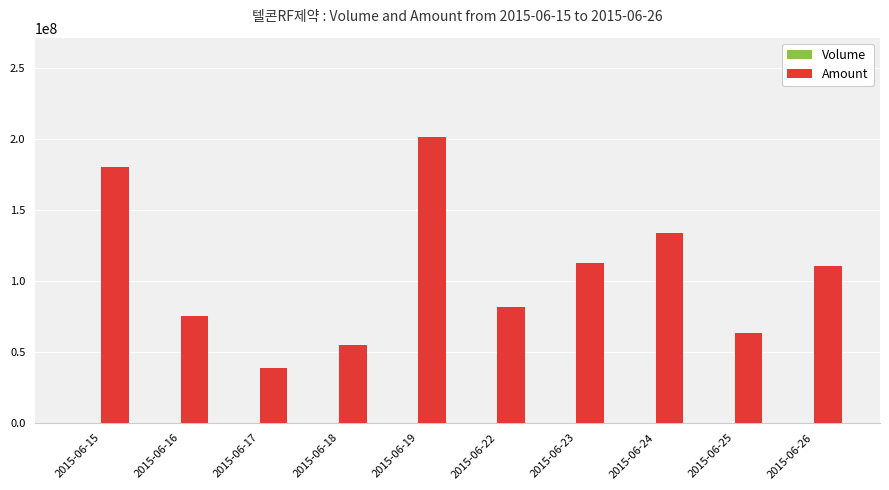

At which label is Amount closest to 119652675?

2015-06-23